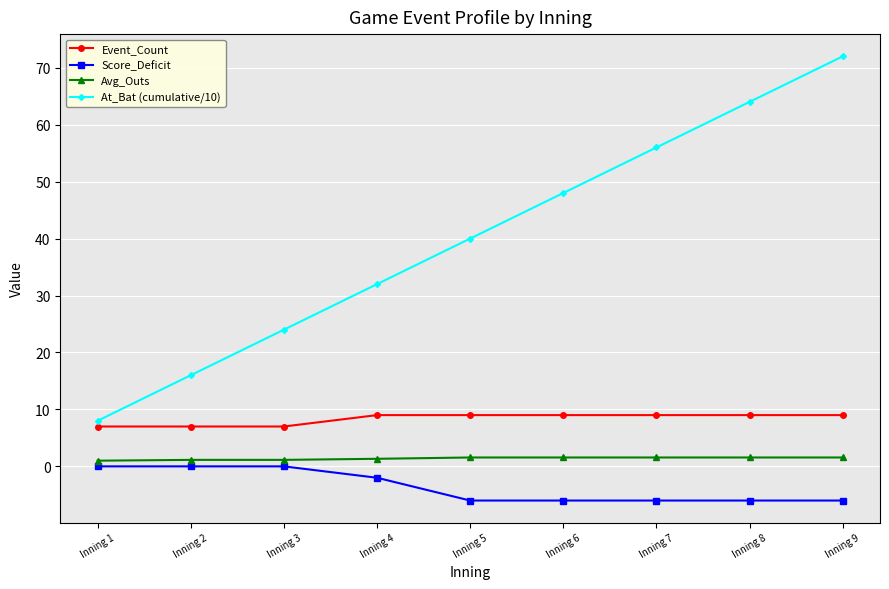

Read the At_Bat (cumulative/10) value at Inning 9.

72.0